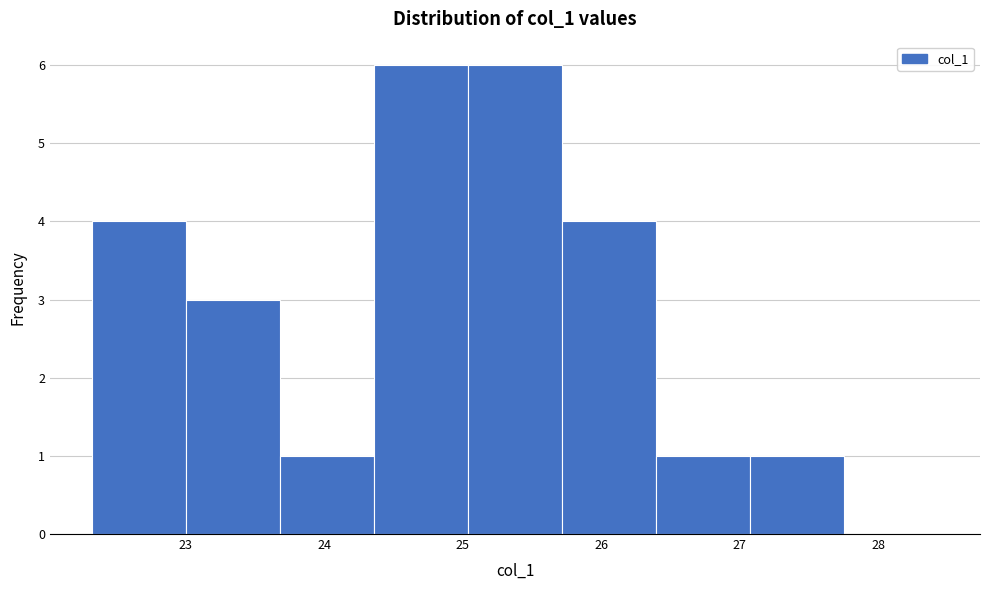

How tall is the bar that spans 24.4 to 25.0 on the x-axis? Neither the bar edges nor the heights are printed on the chart, so give them approximately, as read against the axes.

6